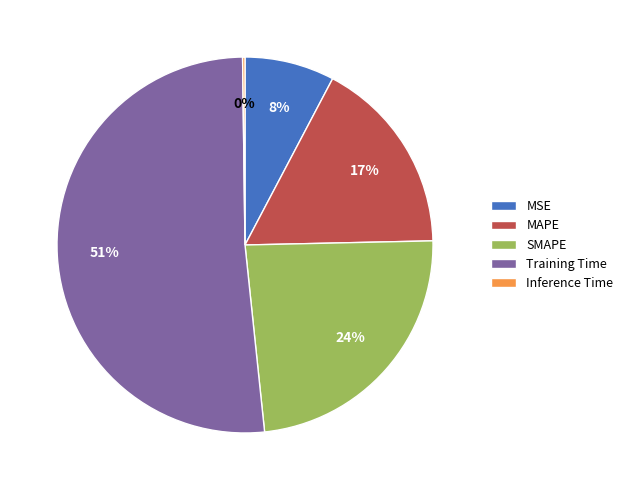

Is it true that Training Time is 57% of the pie?

False